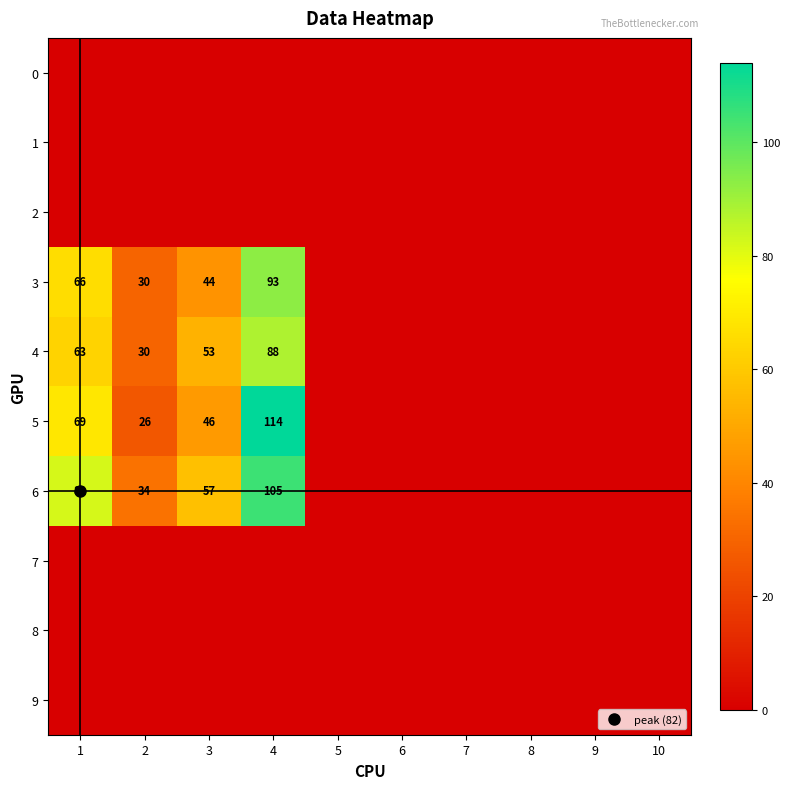

Count the number of data series in this chart.

10